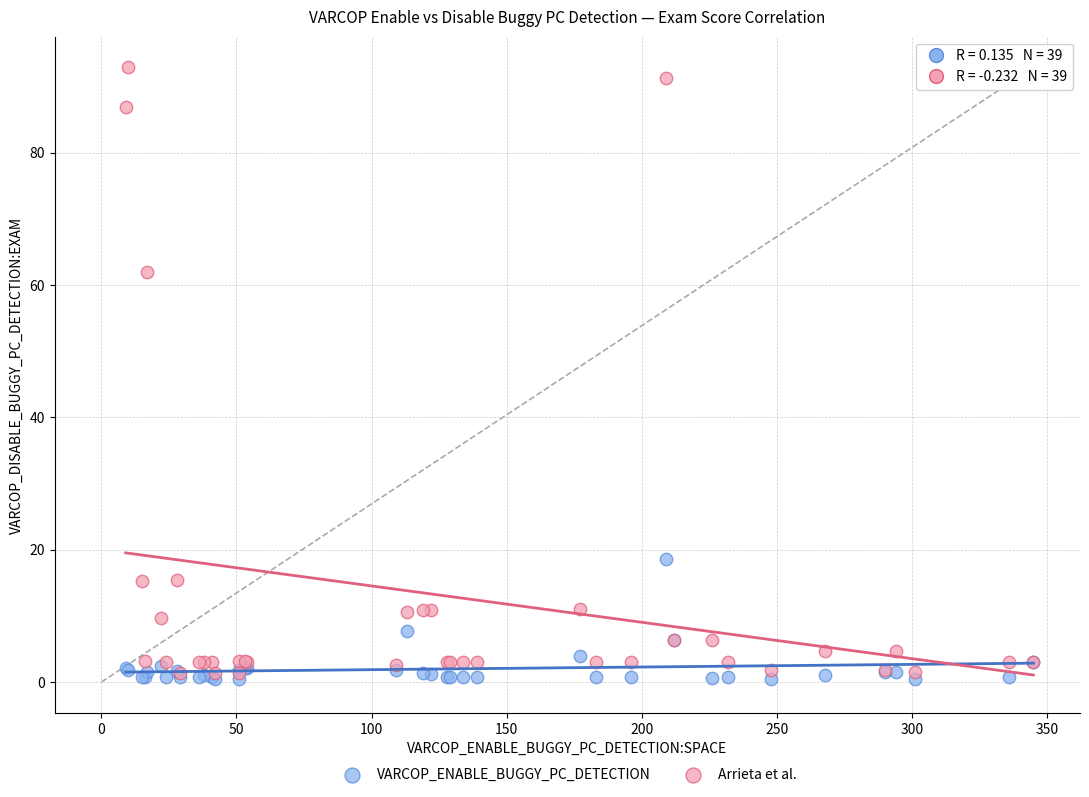

In the Arrieta et al. series, what Y value is closest to 47?

62.0